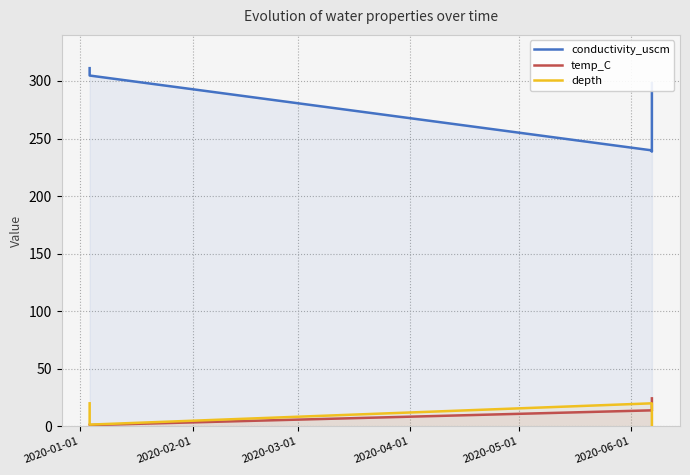

Which series has the largest total across all categories?

conductivity_uscm